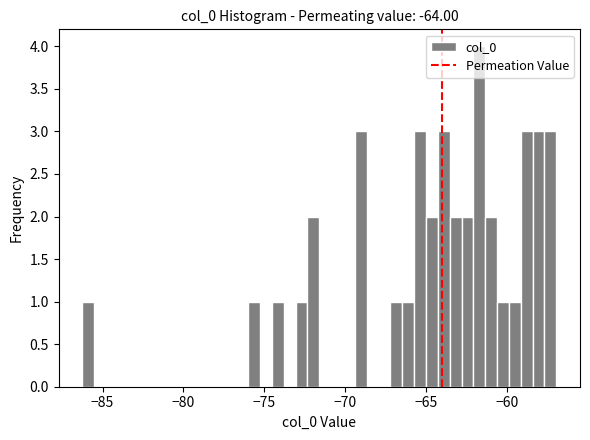

Around what value on the x-axis is the tallest bar? Give the approximate position of its centre, as read against the axis.

-61.5